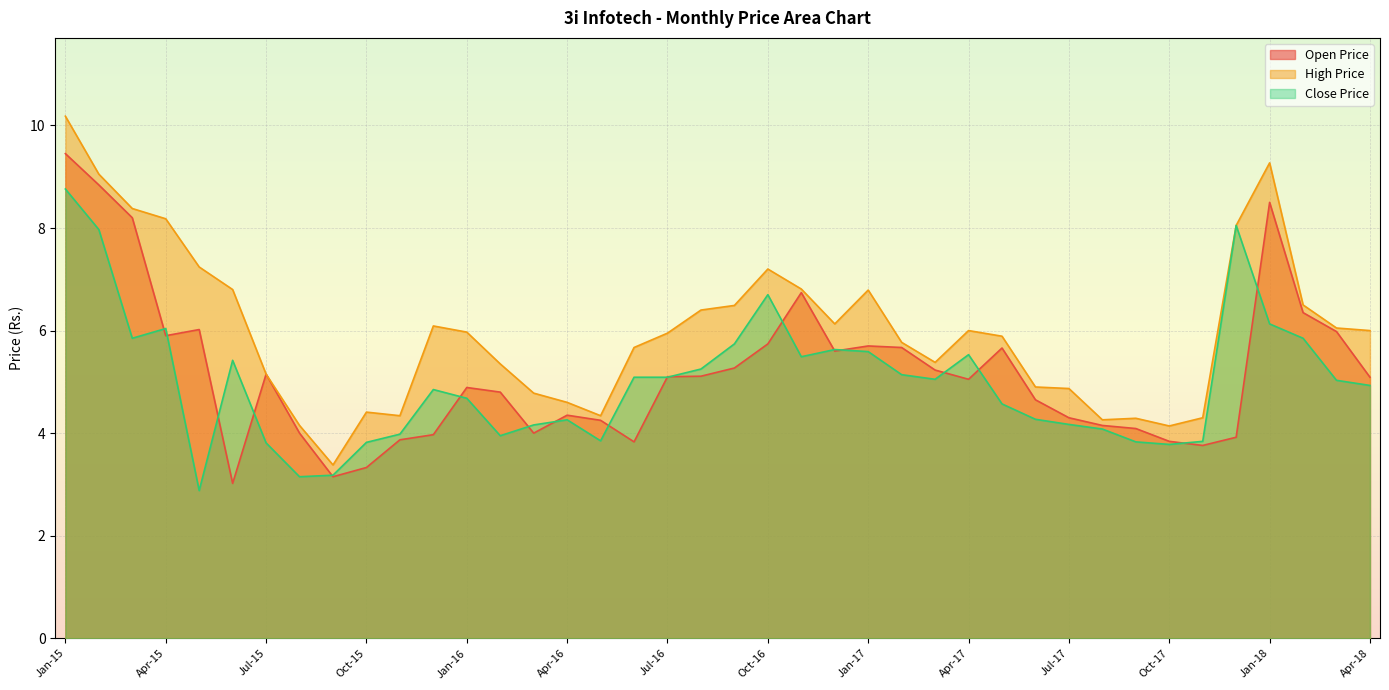

How many data points in Open Price are above 5?

21